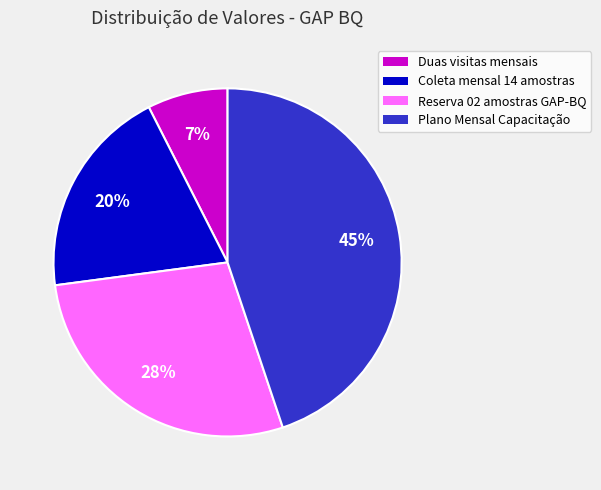

True or false: Reserva 02 amostras GAP-BQ accounts for 38% of the total.

False